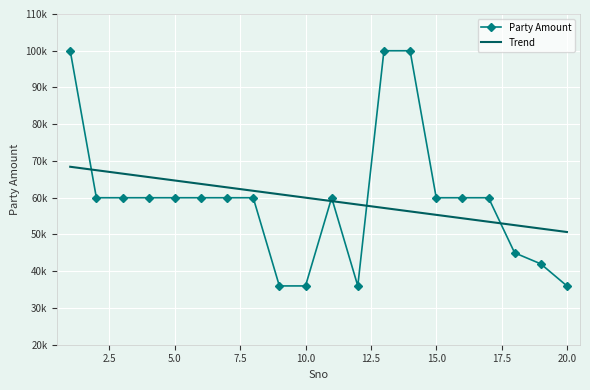

What are all the series names shown in the legend?

Party Amount, Trend